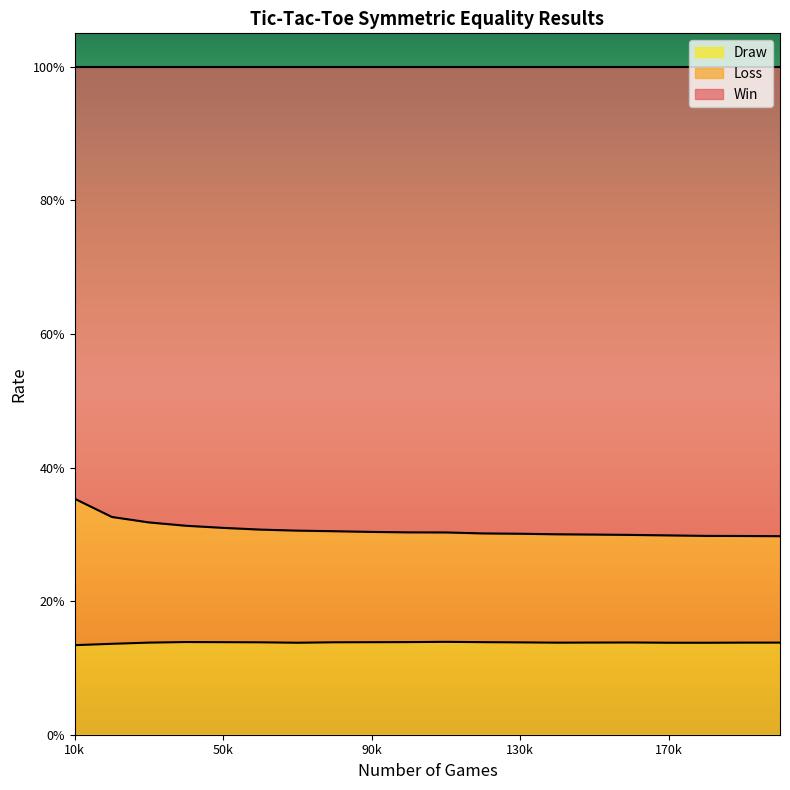

Does the chart display data point markers on the line(s)?

No